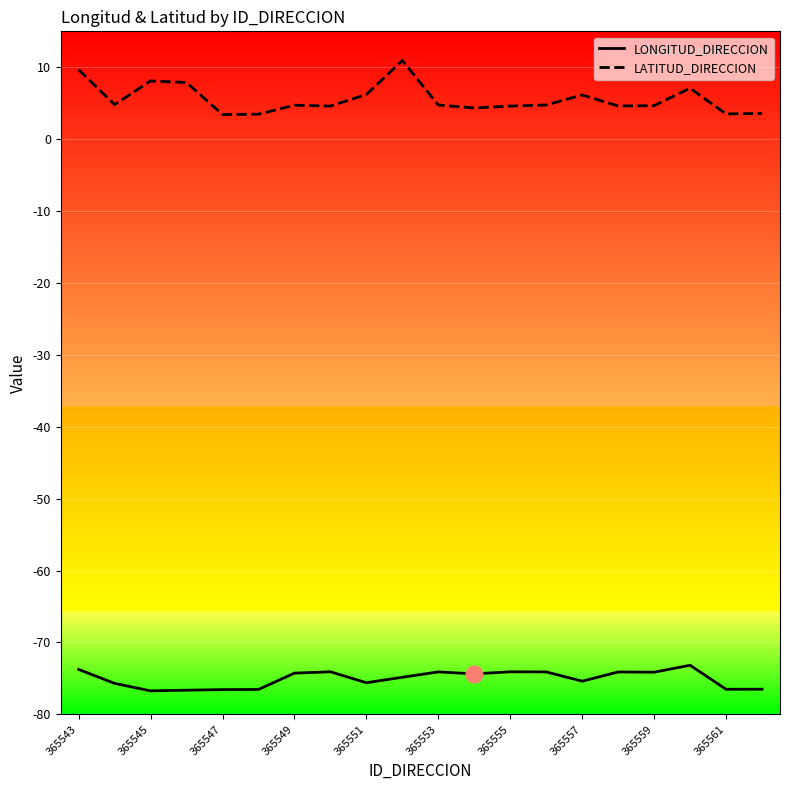

Which series has the largest range (max minus min)?

LATITUD_DIRECCION